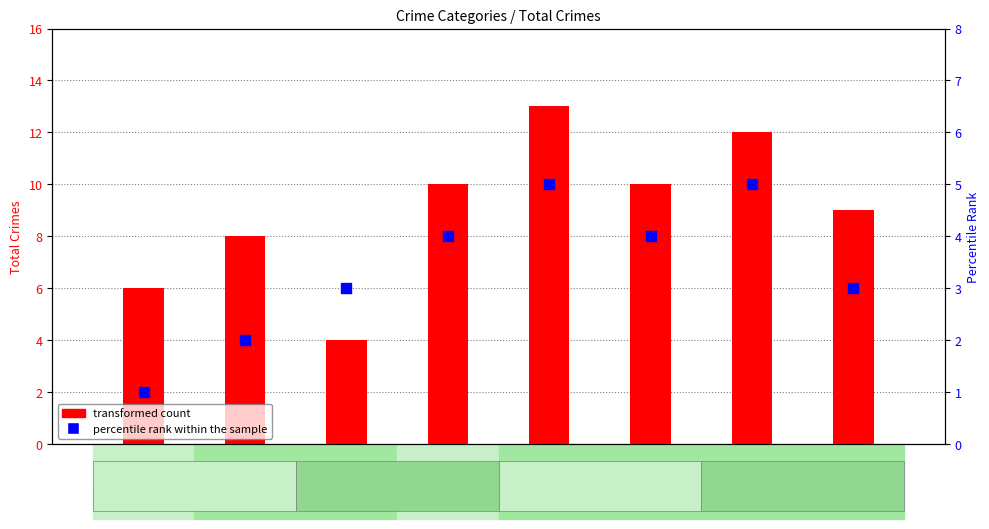

At how many categories does at least one series exceed 3?

8